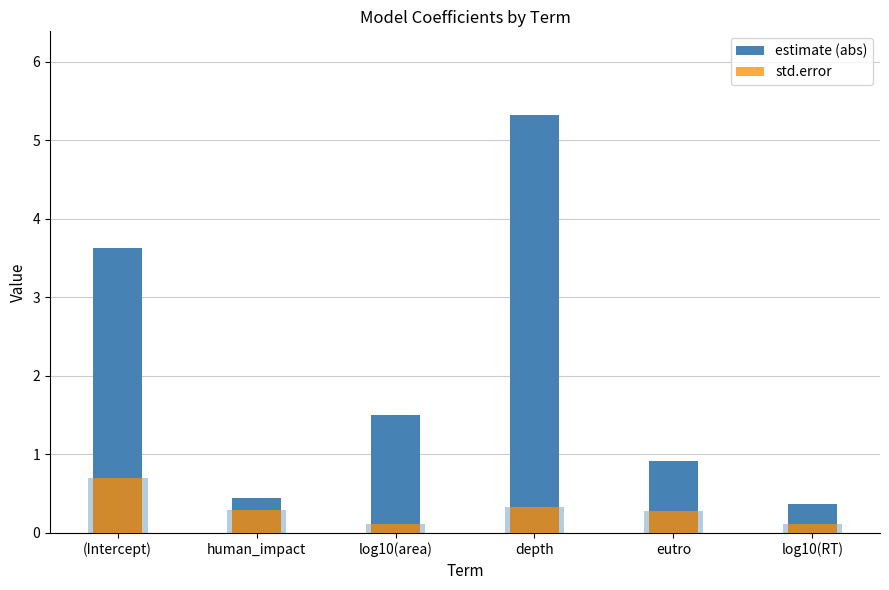

Which series has the largest total across all categories?

estimate